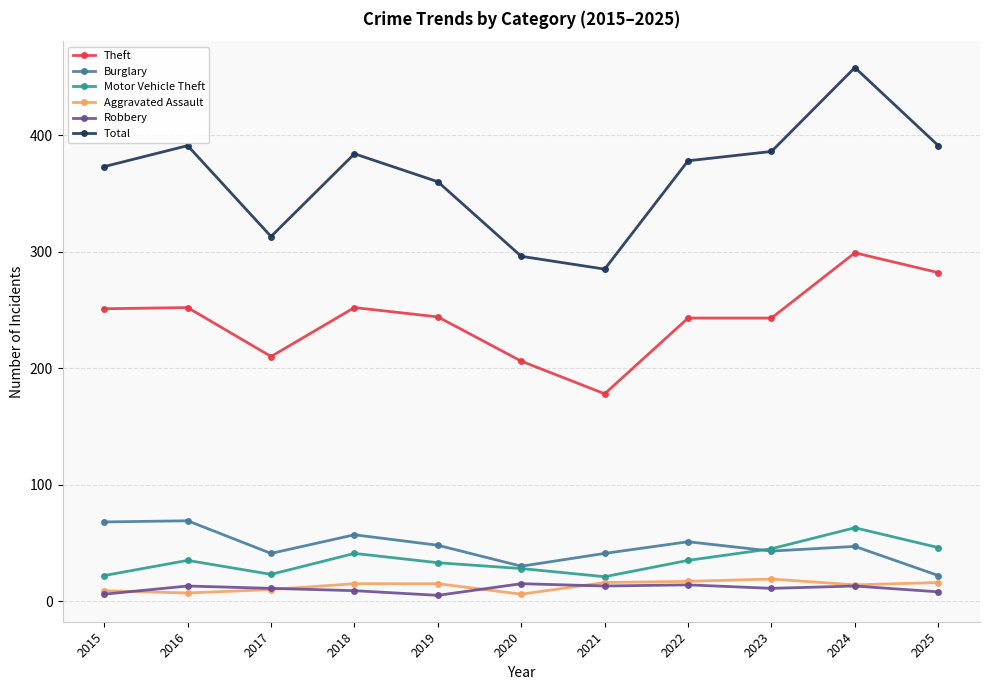

What is the difference between the highest and lowest values at 2022?

364